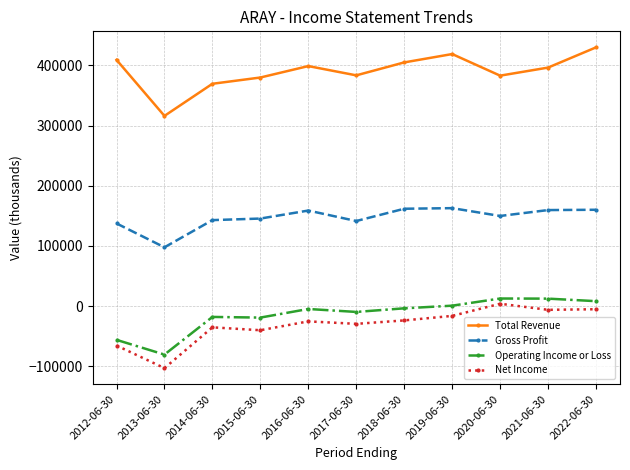

Between 2013-06-30 and 2014-06-30, which series saw the biggest shift?

Net Income